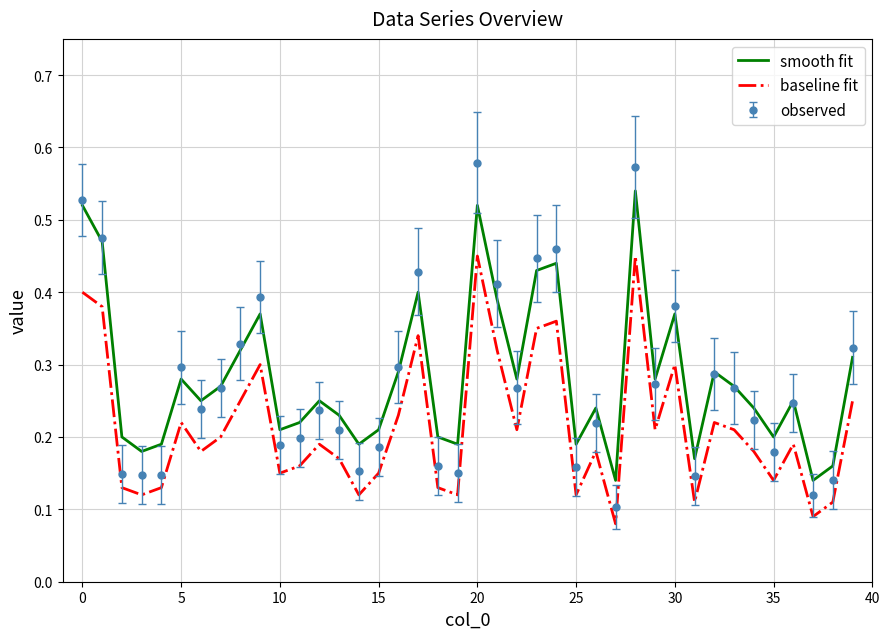

How many interior local valleys does the baseline fit series have?

12